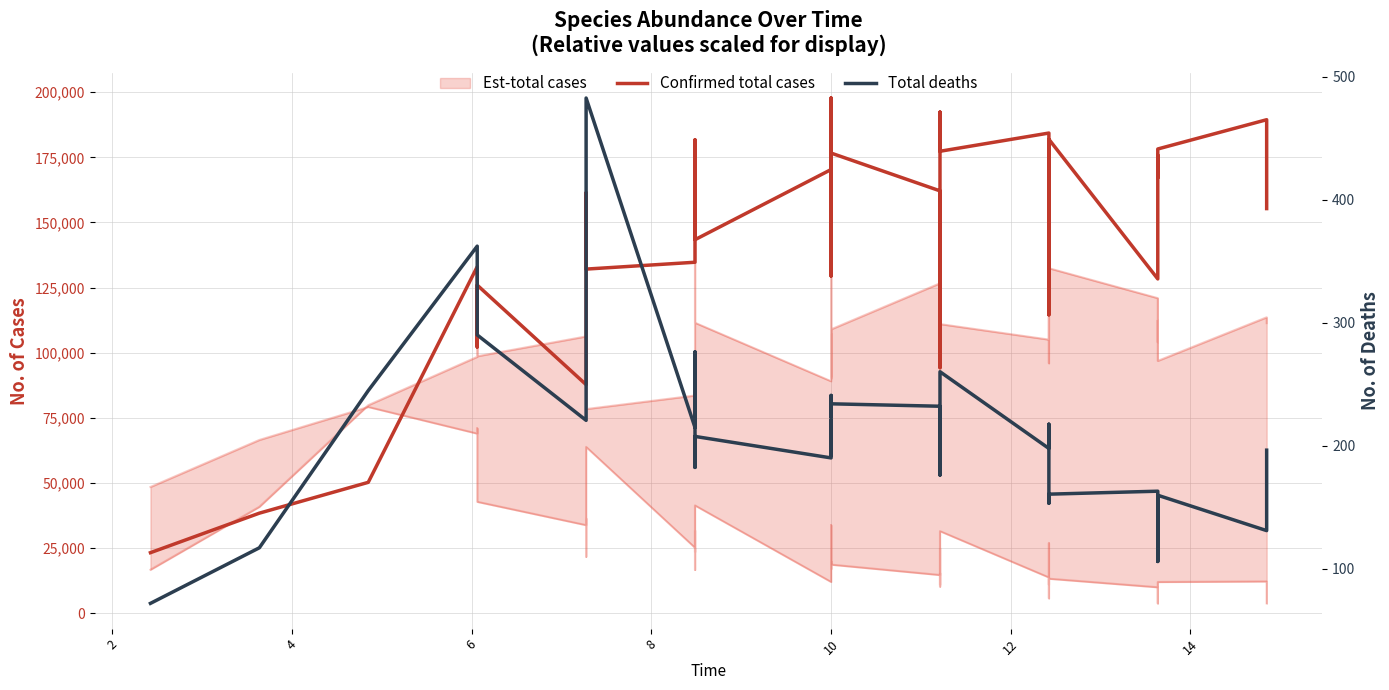

True or false: Confirmed total cases and Total deaths intersect in this chart.

False